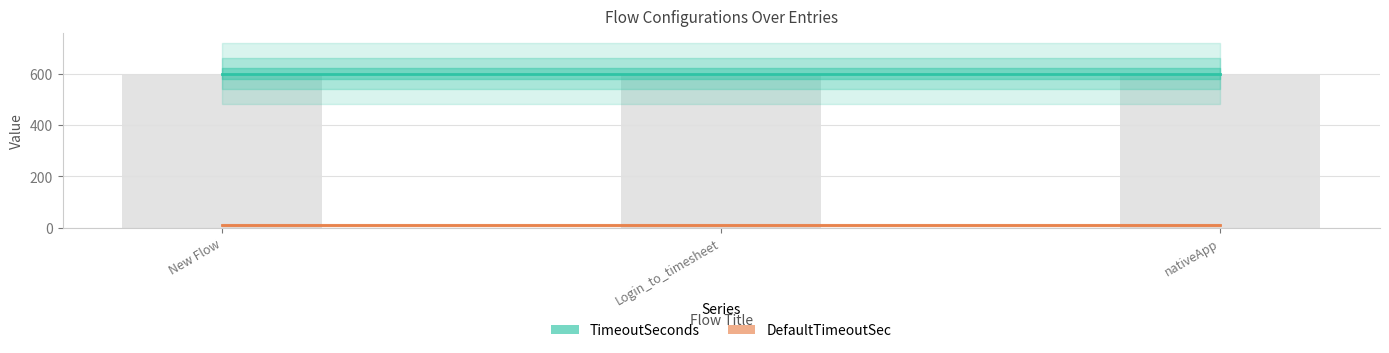

True or false: DefaultTimeoutSec has a value of 2 at New Flow.

False